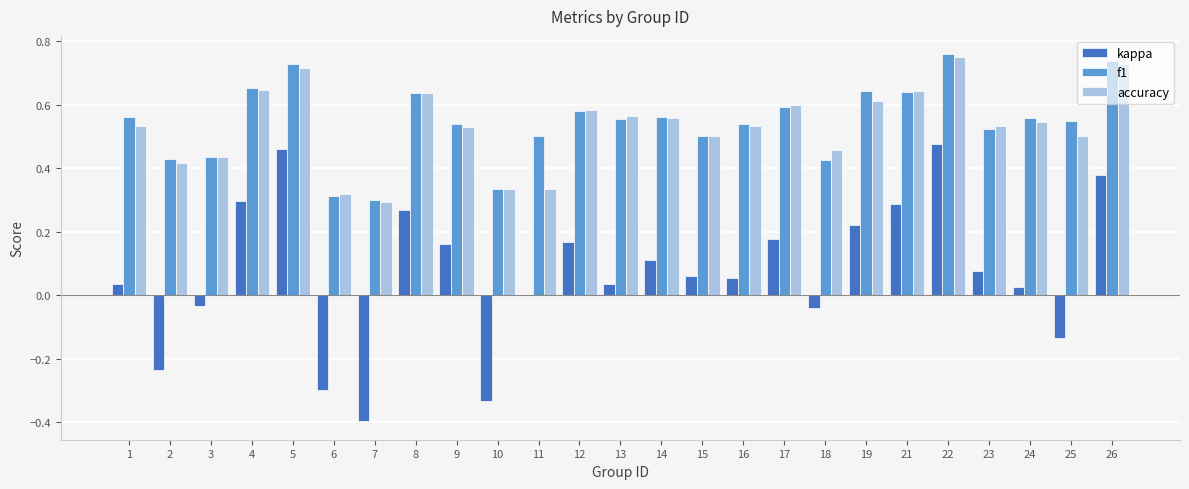

What is the sum of all f1 values?

13.6